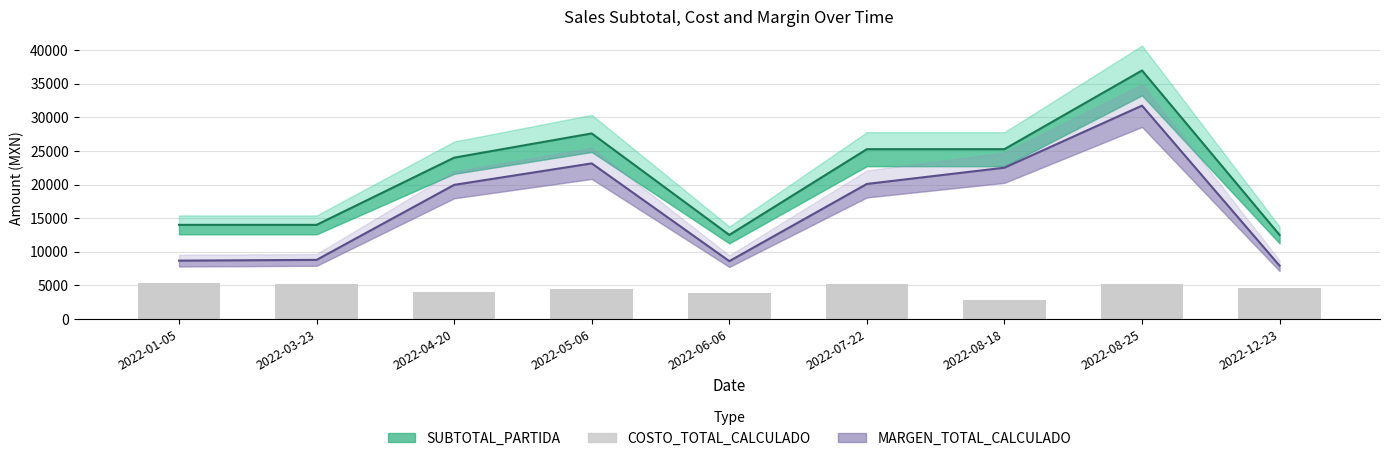

Rank the series by their average value, from highest to lowest.

SUBTOTAL_PARTIDA, MARGEN_TOTAL_CALCULADO, COSTO_TOTAL_CALCULADO